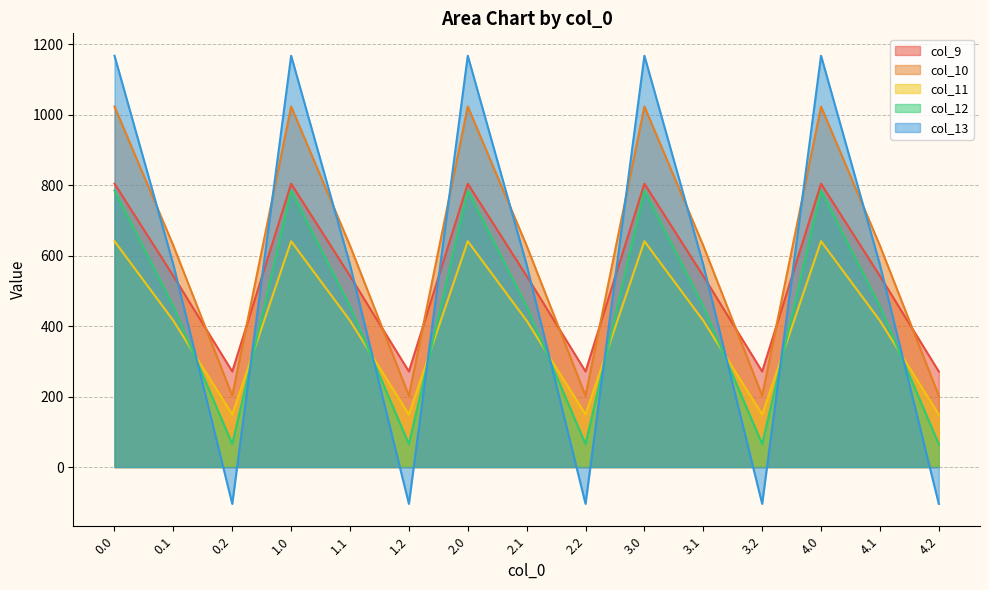

Reading left to right, transcribe all the data shown in this chart.

col_9: 0.0=804.0	0.1=542.1	0.2=271.1	1.0=804.0	1.1=542.1	1.2=271.1	2.0=804.0	2.1=542.1	2.2=271.1	3.0=804.0	3.1=542.1	3.2=271.1	4.0=804.0	4.1=542.1	4.2=271.1
col_10: 0.0=1023.2	0.1=628.1	0.2=202.5	1.0=1023.2	1.1=628.1	1.2=202.5	2.0=1023.2	2.1=628.1	2.2=202.5	3.0=1023.2	3.1=628.1	3.2=202.5	4.0=1023.2	4.1=628.1	4.2=202.5
col_11: 0.0=640.9	0.1=415.4	0.2=149.1	1.0=640.9	1.1=415.4	1.2=149.1	2.0=640.9	2.1=415.4	2.2=149.1	3.0=640.9	3.1=415.4	3.2=149.1	4.0=640.9	4.1=415.4	4.2=149.1
col_12: 0.0=784.4	0.1=456.1	0.2=65.2	1.0=784.4	1.1=456.1	1.2=65.2	2.0=784.4	2.1=456.1	2.2=65.2	3.0=784.4	3.1=456.1	3.2=65.2	4.0=784.4	4.1=456.1	4.2=65.2
col_13: 0.0=1167.2	0.1=574.0	0.2=-104.4	1.0=1167.2	1.1=574.0	1.2=-104.4	2.0=1167.2	2.1=574.0	2.2=-104.4	3.0=1167.2	3.1=574.0	3.2=-104.4	4.0=1167.2	4.1=574.0	4.2=-104.4